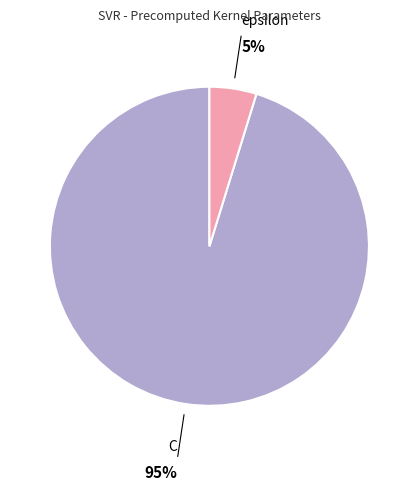

Which slice is the largest?

C